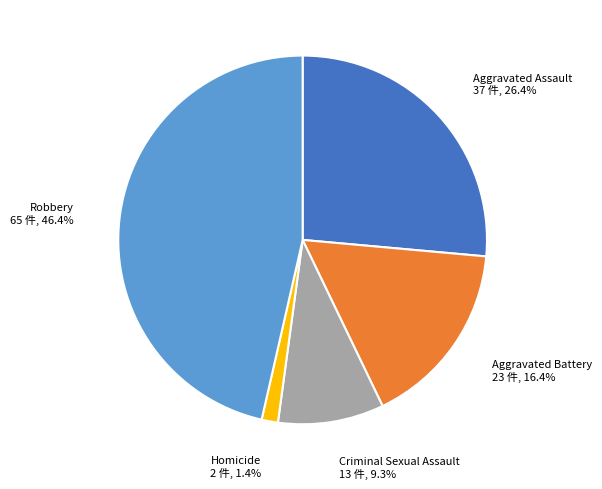

Is there a majority slice in this chart?

No